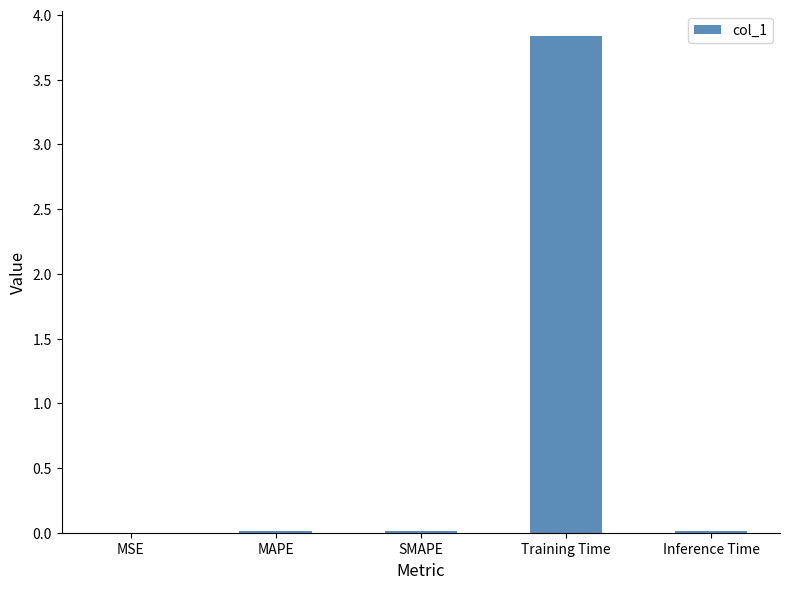

Between Training Time and Inference Time, which is larger?

Training Time